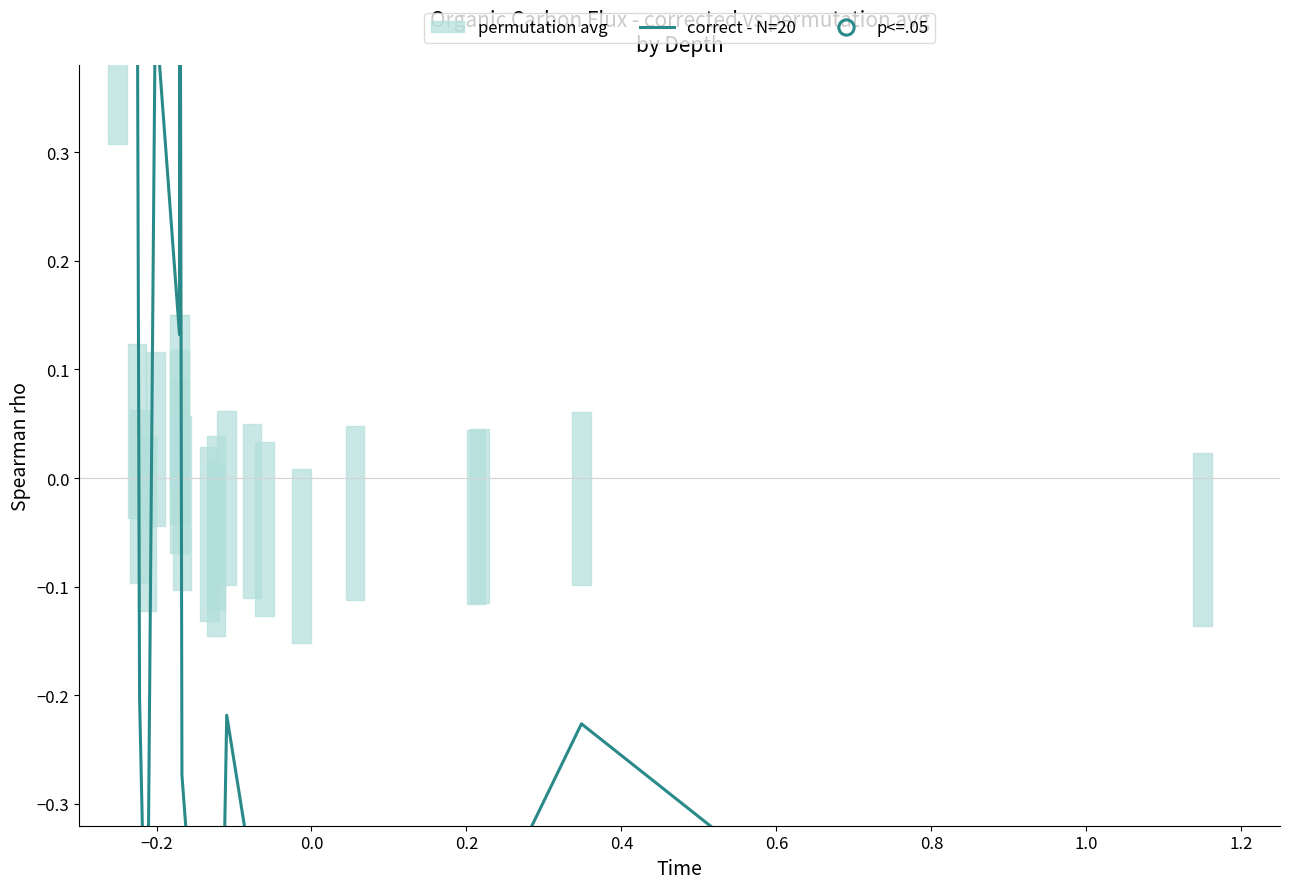

Does the chart have visible grid lines?

No